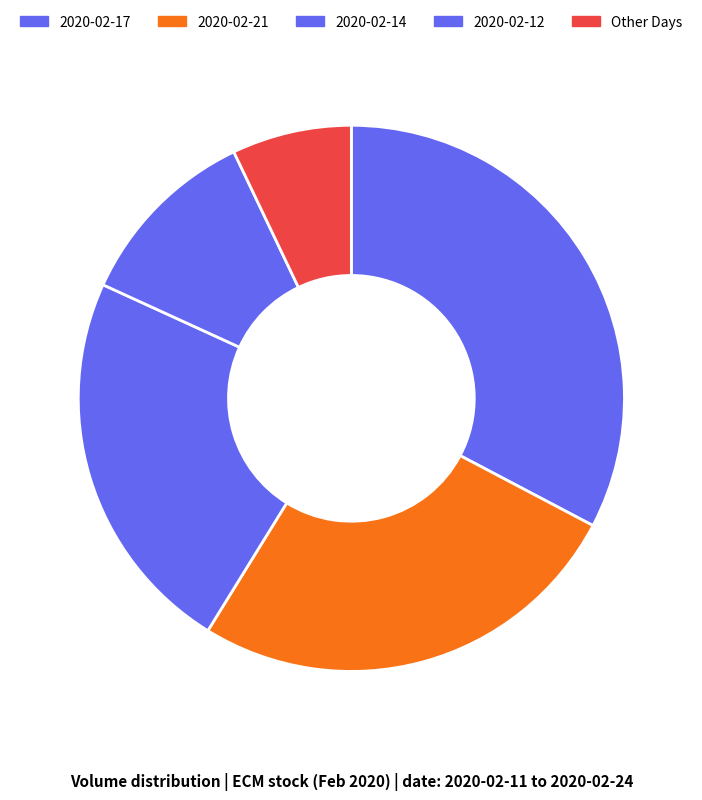

How many slices are in this pie chart?

5